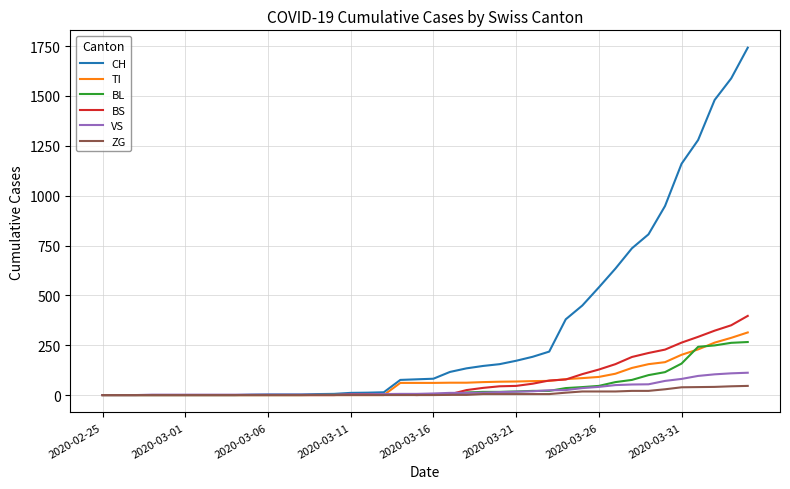

Which series has the largest range (max minus min)?

CH